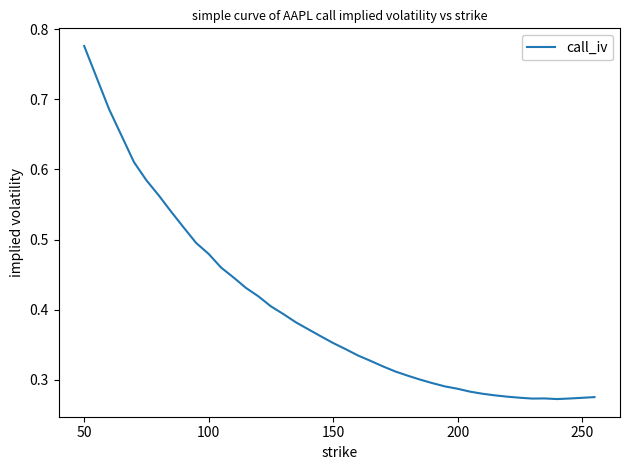

What is the value of the 5th point from the left?

0.6